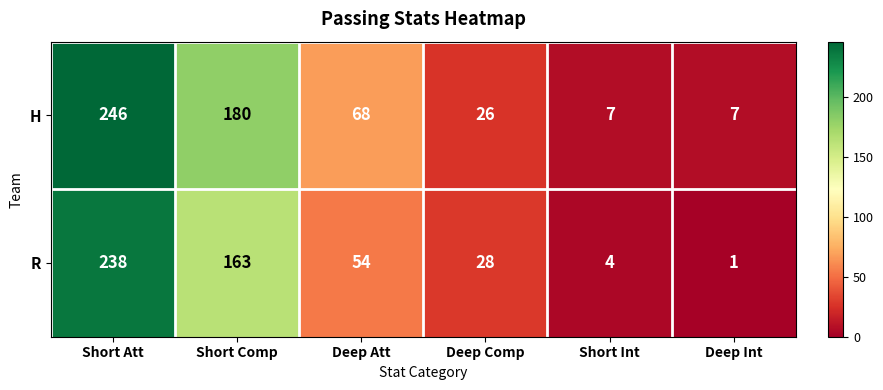

Which series changed the most between Short Comp and Deep Att?

H